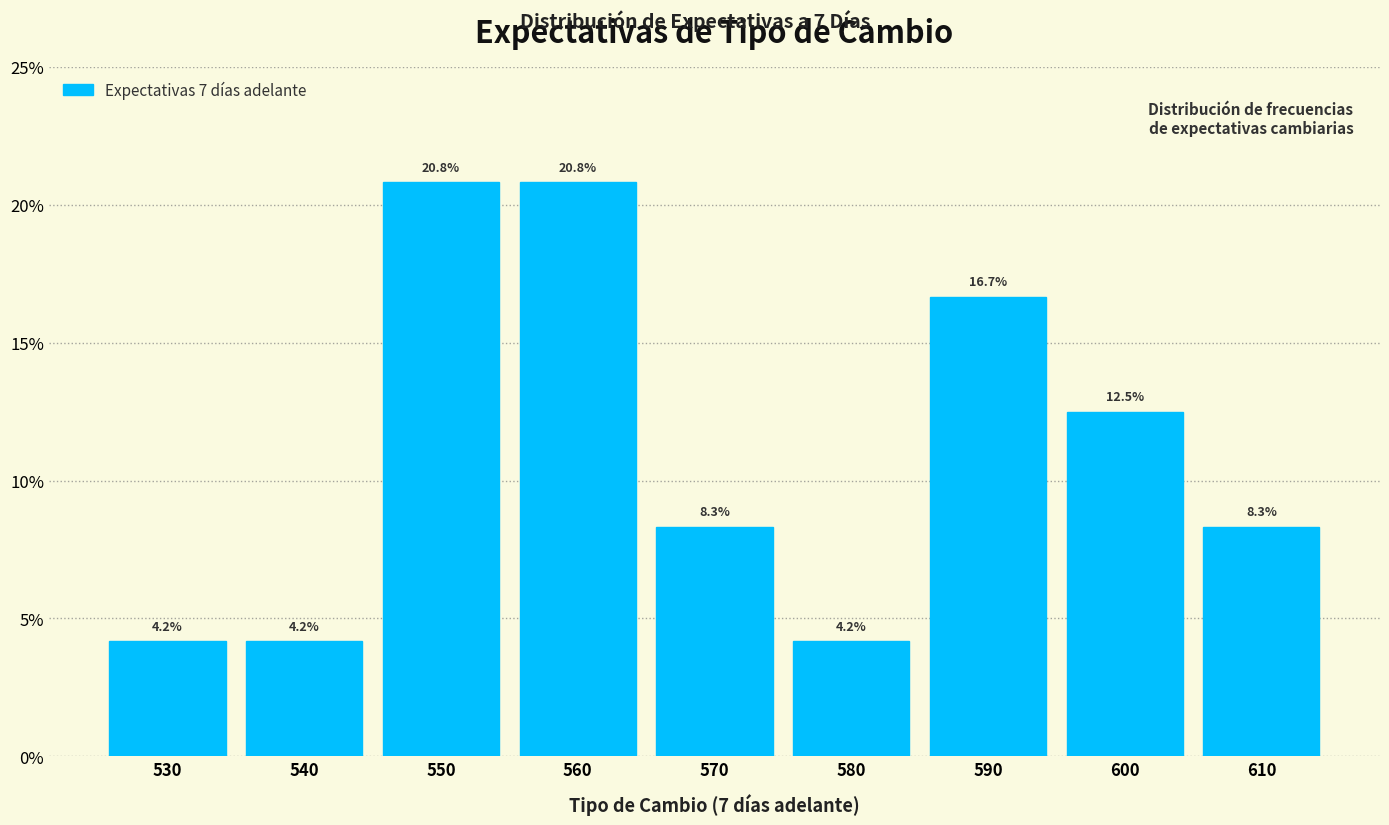

Reading left to right, list every bar in this chart as the range it spans on the x-axis followed by its height.

525 to 535: 4.2
535 to 545: 4.2
545 to 555: 20.8
555 to 565: 20.8
565 to 575: 8.3
575 to 585: 4.2
585 to 595: 16.7
595 to 605: 12.5
605 to 615: 8.3